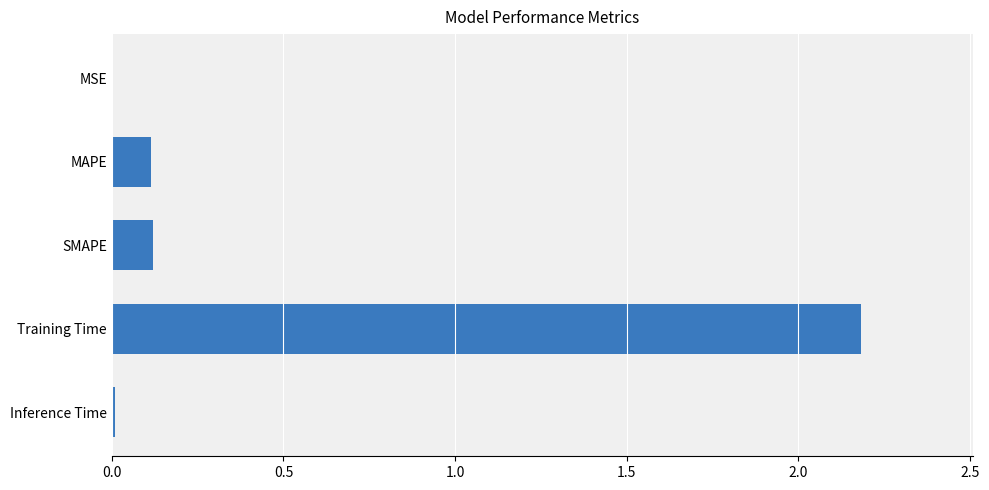

Is it true that the value at SMAPE is 0.2?

False